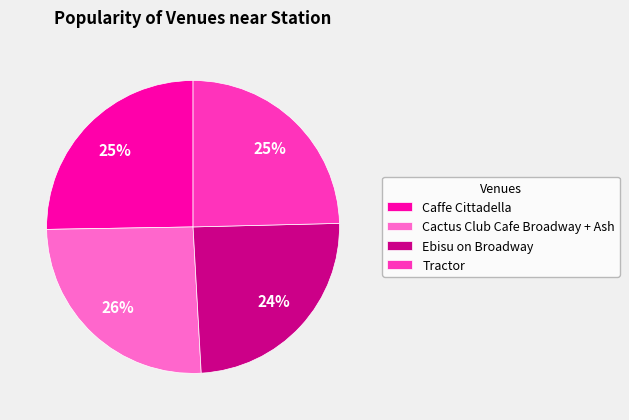

Is the sum of Ebisu on Broadway and Tractor greater than half?

No